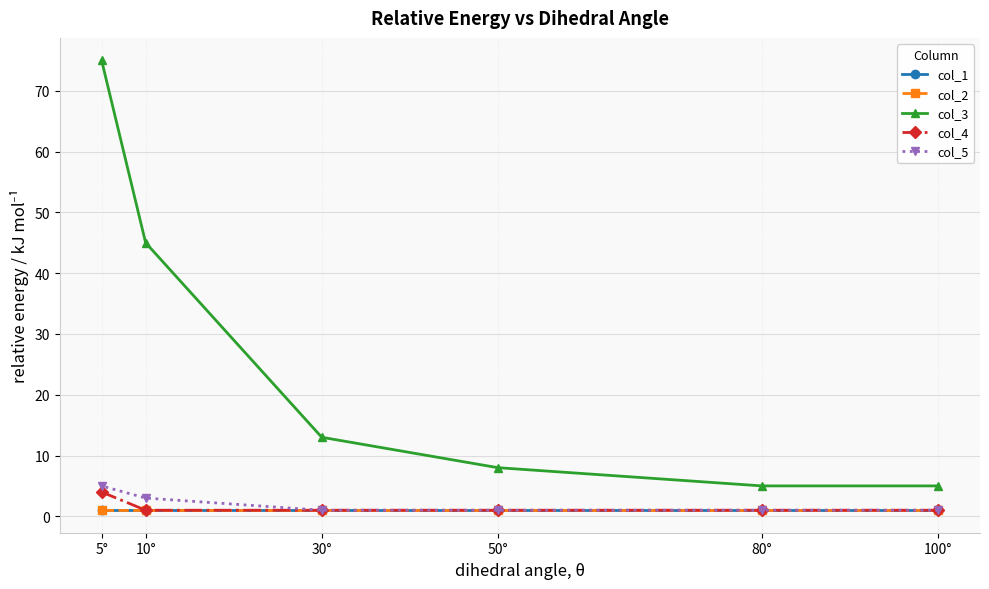

True or false: col_3 and col_5 cross at least once.

False